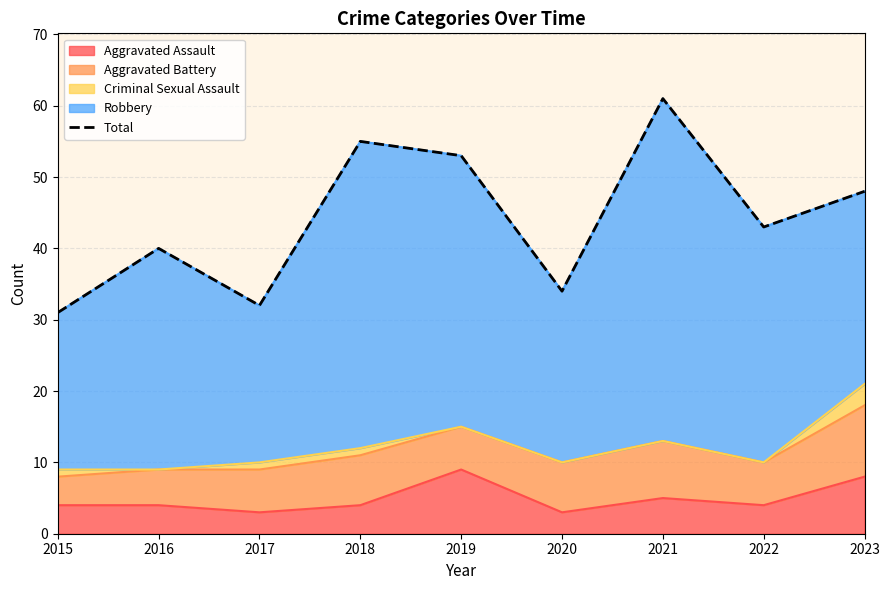

At which category does the chart reach its minimum across all series?

2015